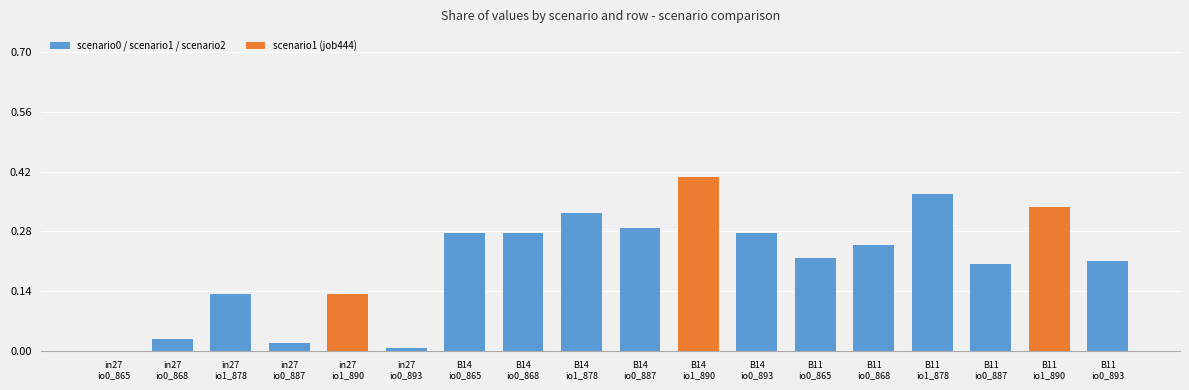

What is the sum of all values?

3.7